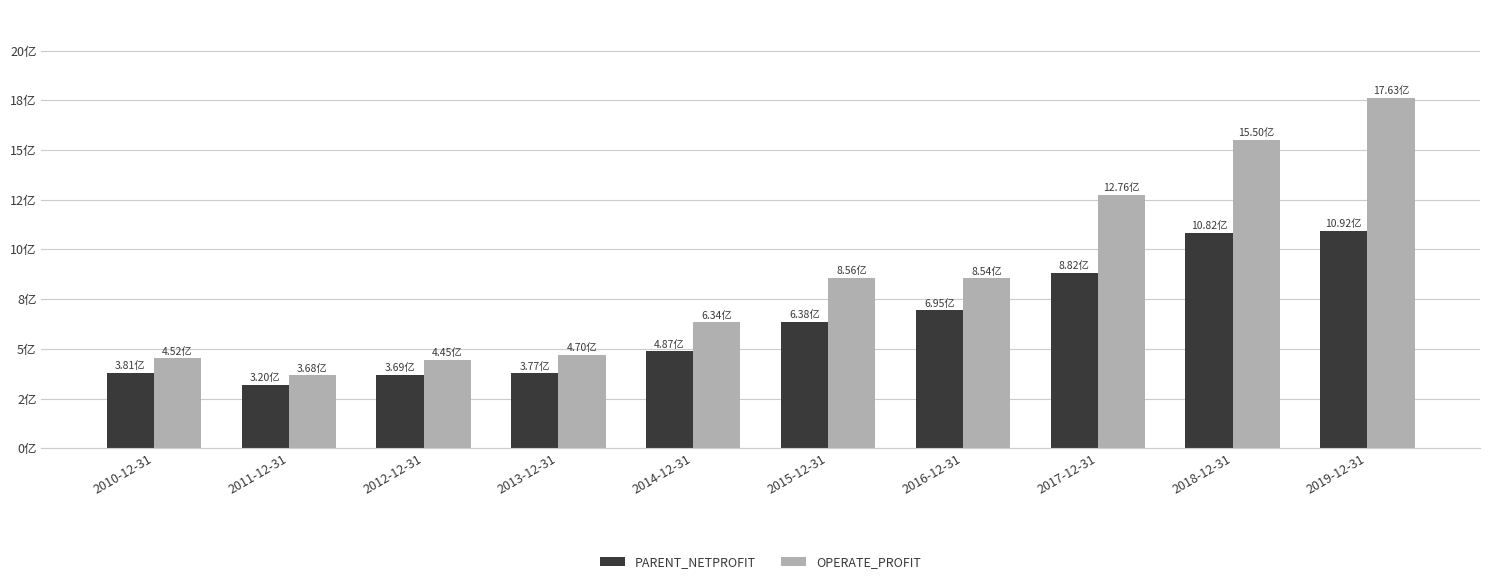

What is the label of the 7th bar from the left?

2016-12-31